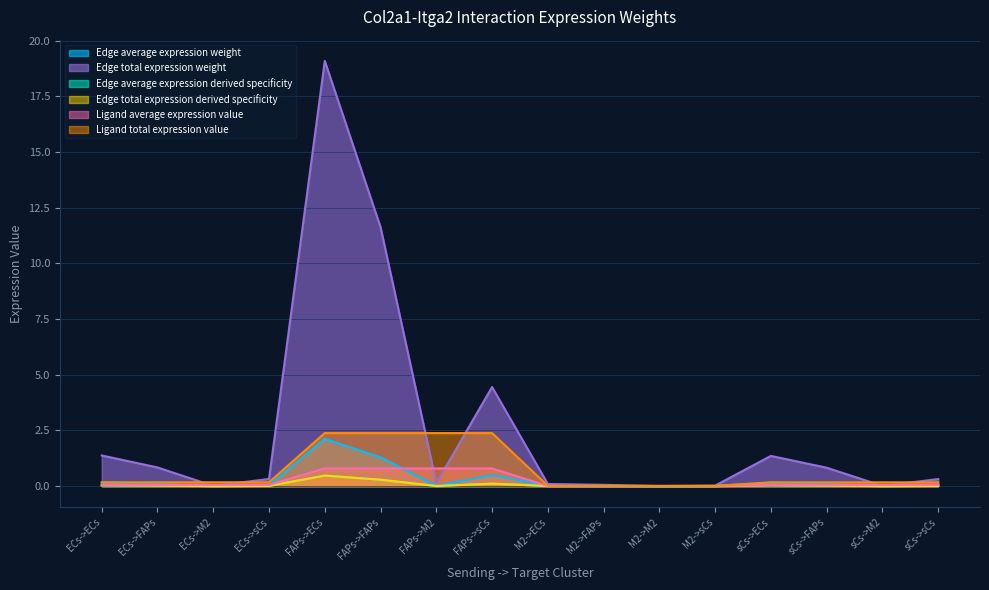

True or false: Edge average expression derived specificity and Ligand total expression value cross at least once.

False